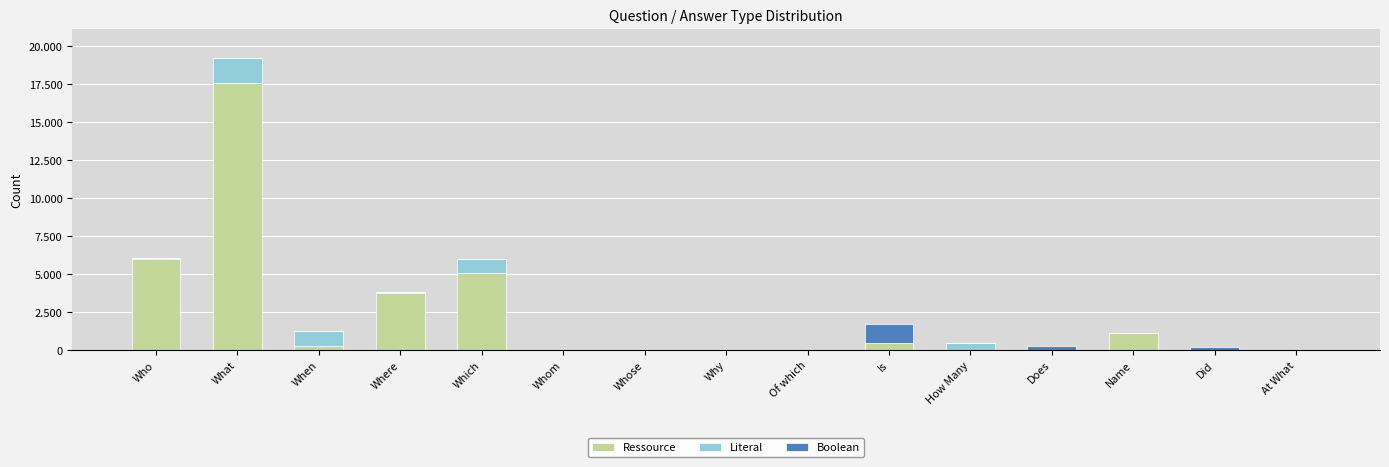

What is the minimum value for Ressource?

5